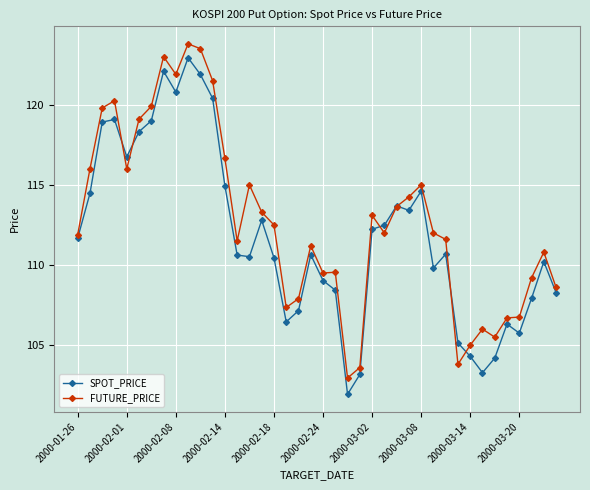

What is the maximum value shown in the chart?

123.8